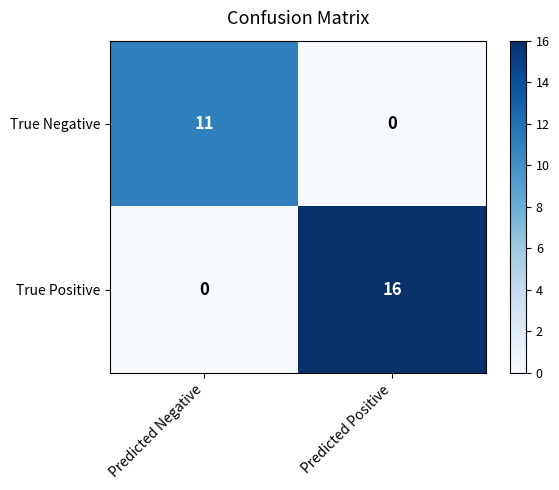

How many categories are shown in the chart?

2